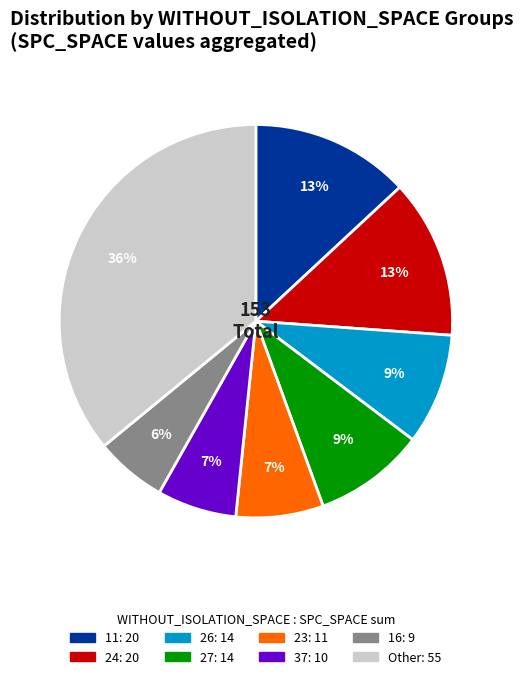

To the nearest percent, what is the difference between the largest and smallest slice percentages?

30%